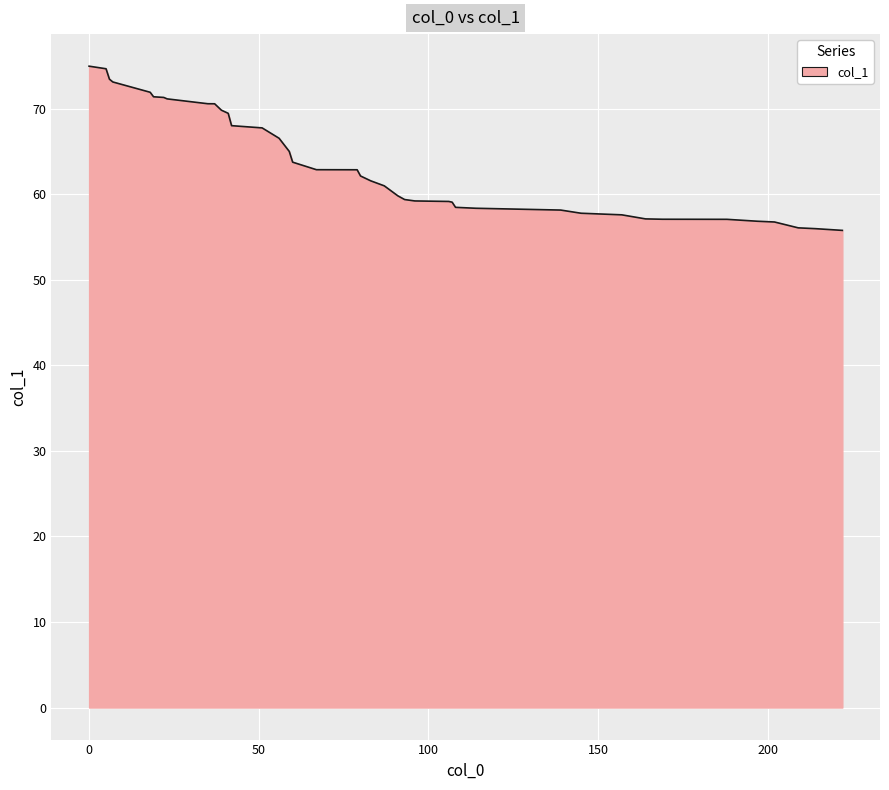

What is the difference between the maximum and minimum values?

19.2